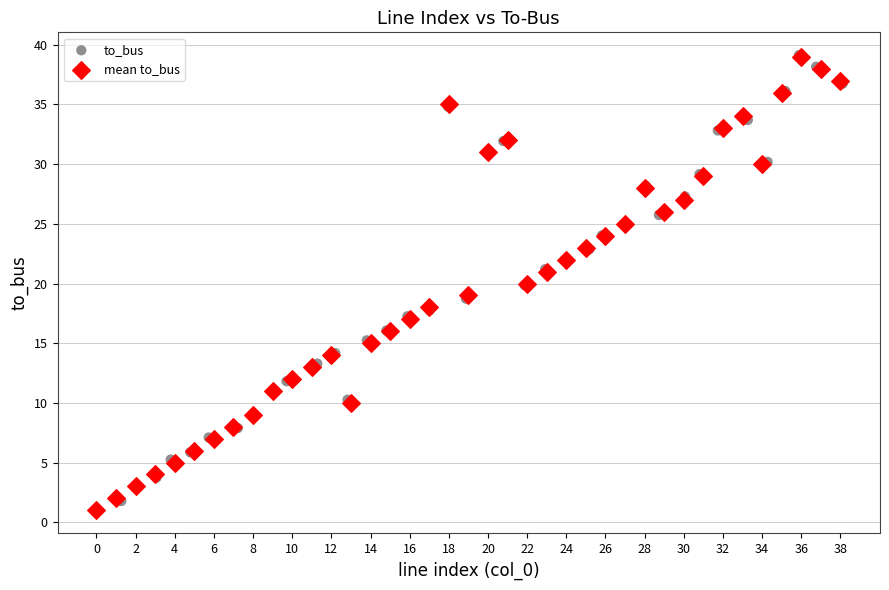

Which series has the widest spread of Y values?

to_bus